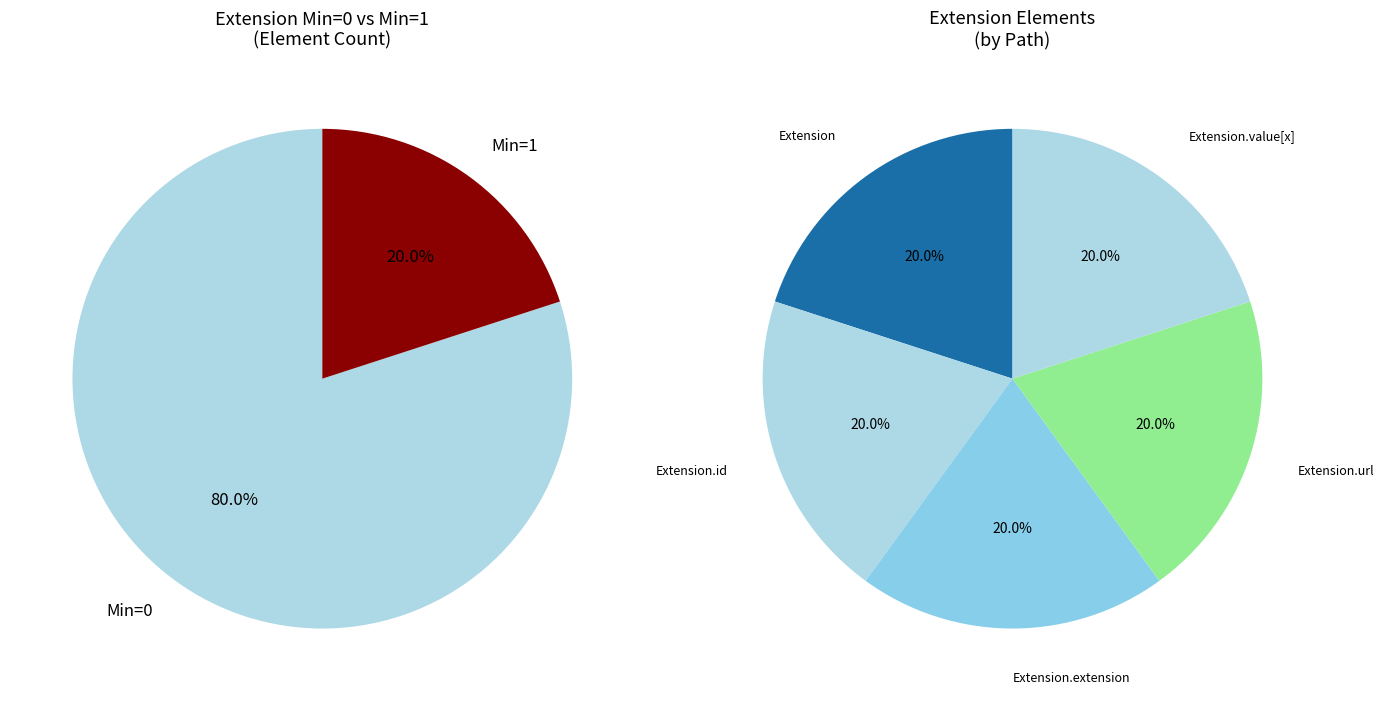

Between Extension.id and Extension.extension, which is larger?

Extension.id